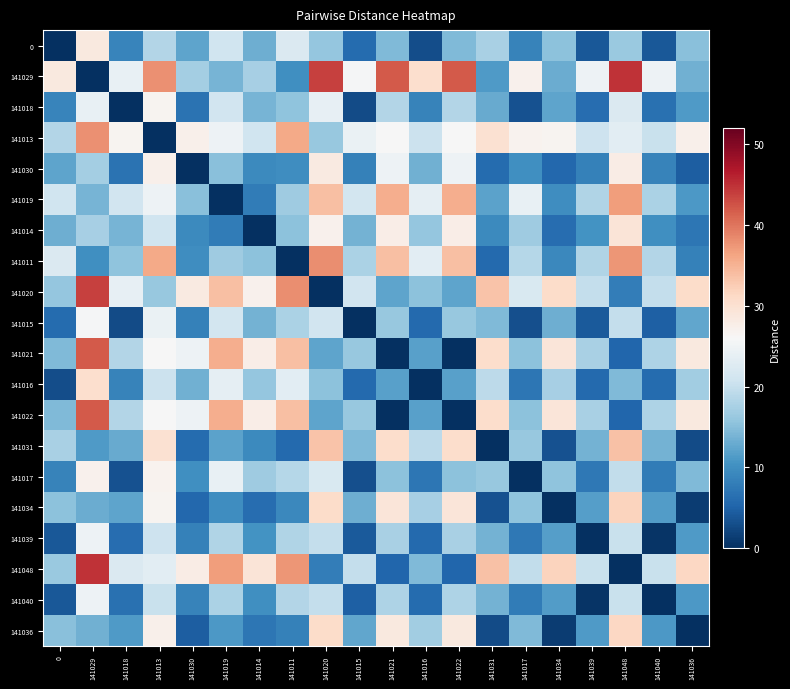

Rank the series by their maximum value, from highest to lowest.

141029, 141048, 141020, 141021, 141022, 141011, 141013, 141019, 141031, 141034, 141036, 141016, 141014, 0, 141030, 141017, 141018, 141015, 141039, 141040